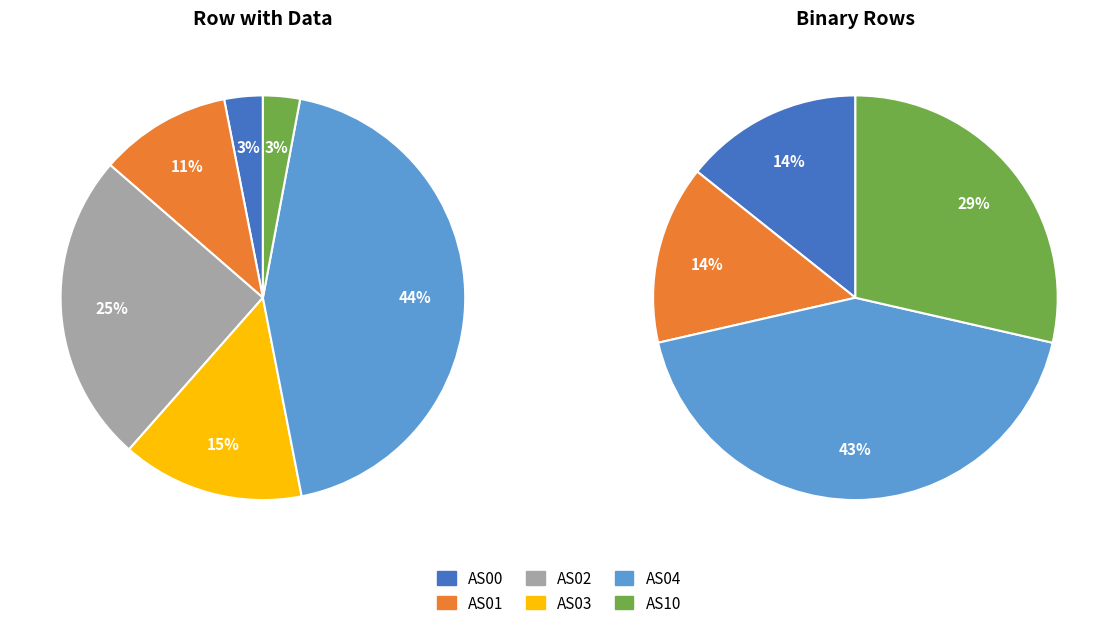

What is the smallest slice in the pie chart?

AS00